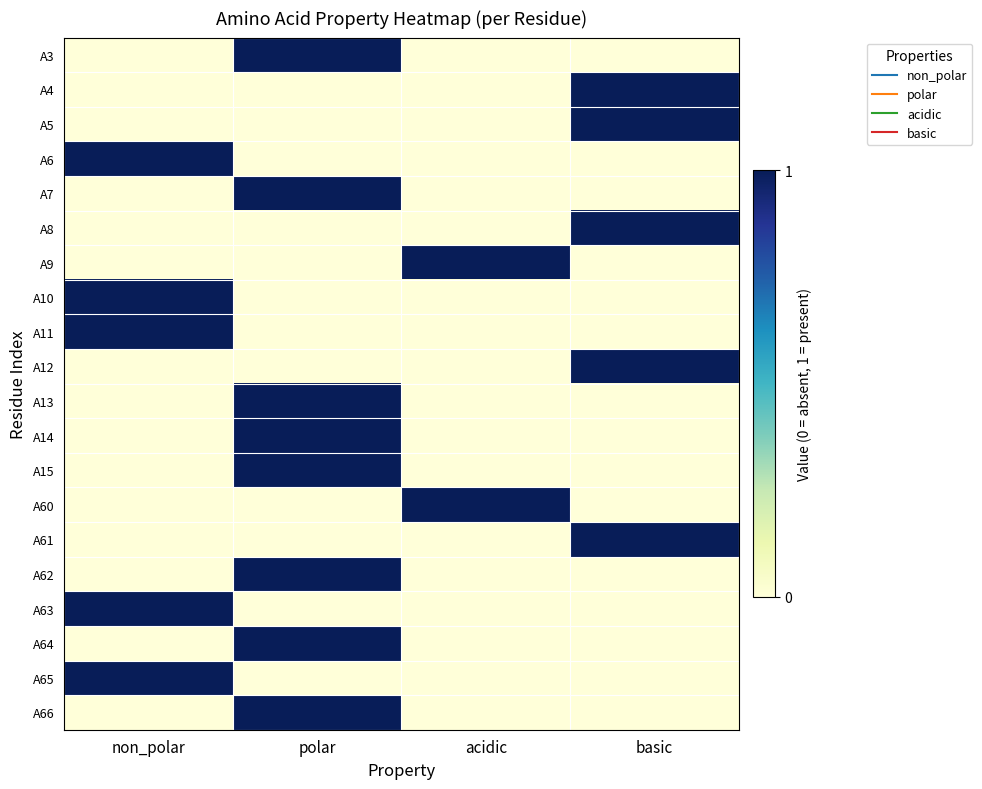

How many categories are shown in the chart?

4